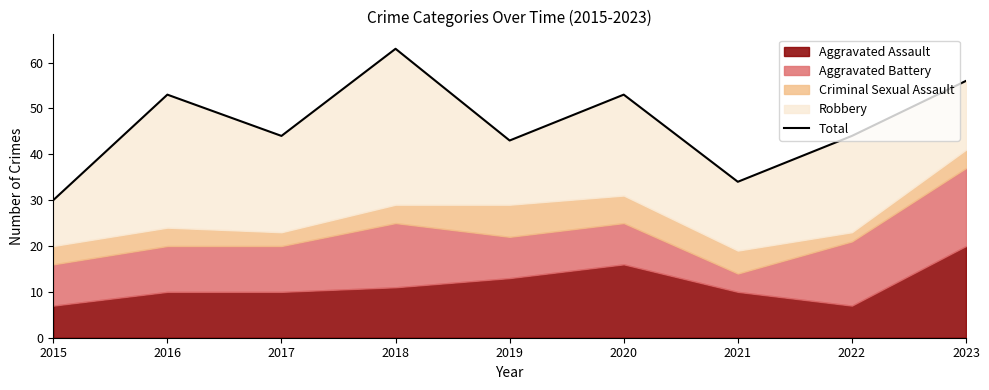

What is the sum of all values?

420